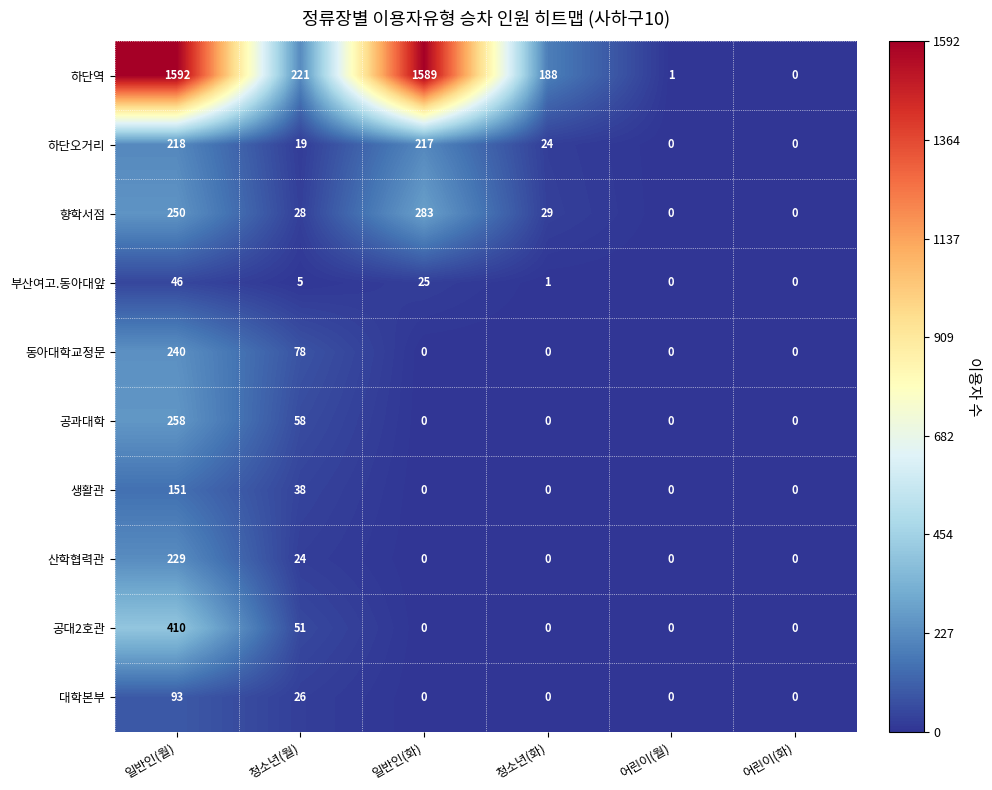

The 산학협력관 series shows -102 at 어린이(월). True or false?

False